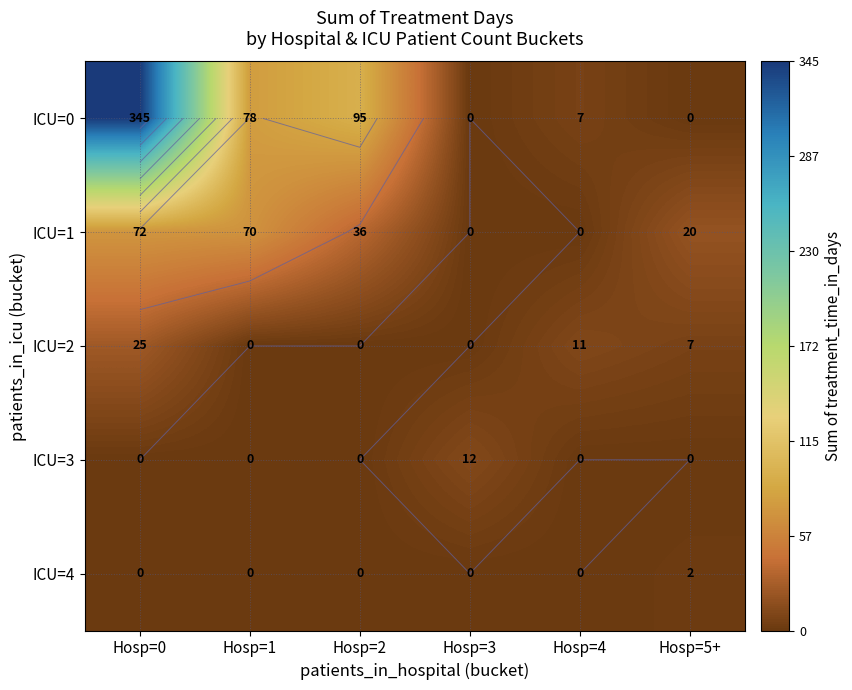

What is the sum of all ICU=0 values?

525